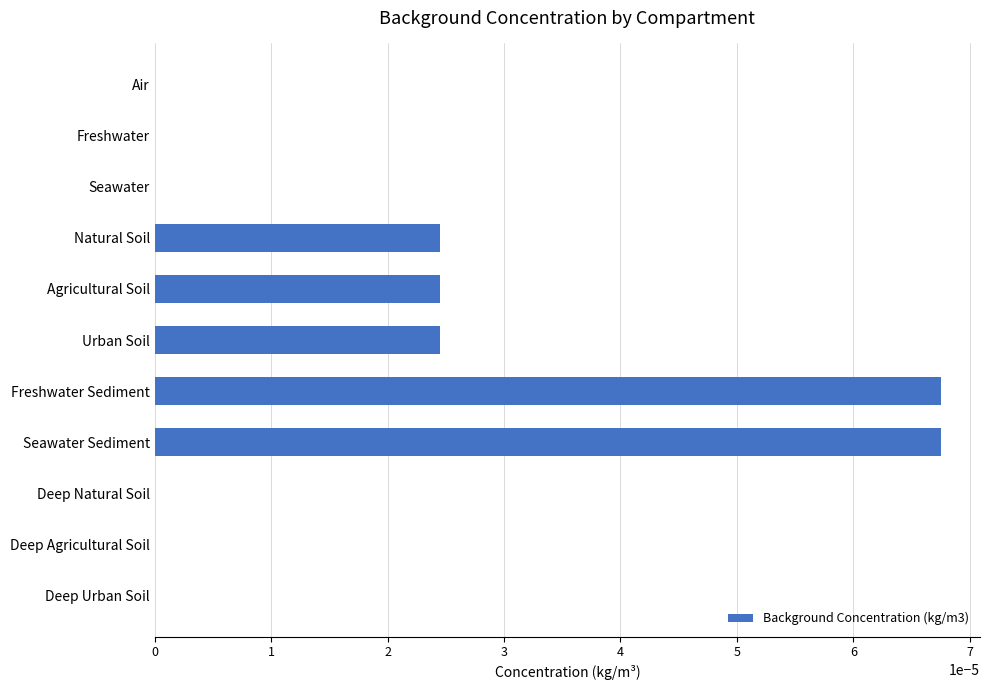

True or false: the data shows 0.0 at Urban Soil.

True